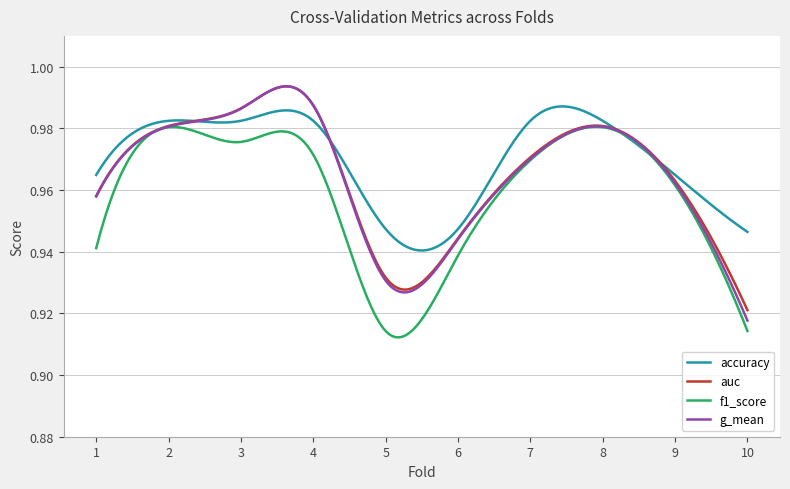

How many distinct data groups are displayed?

4